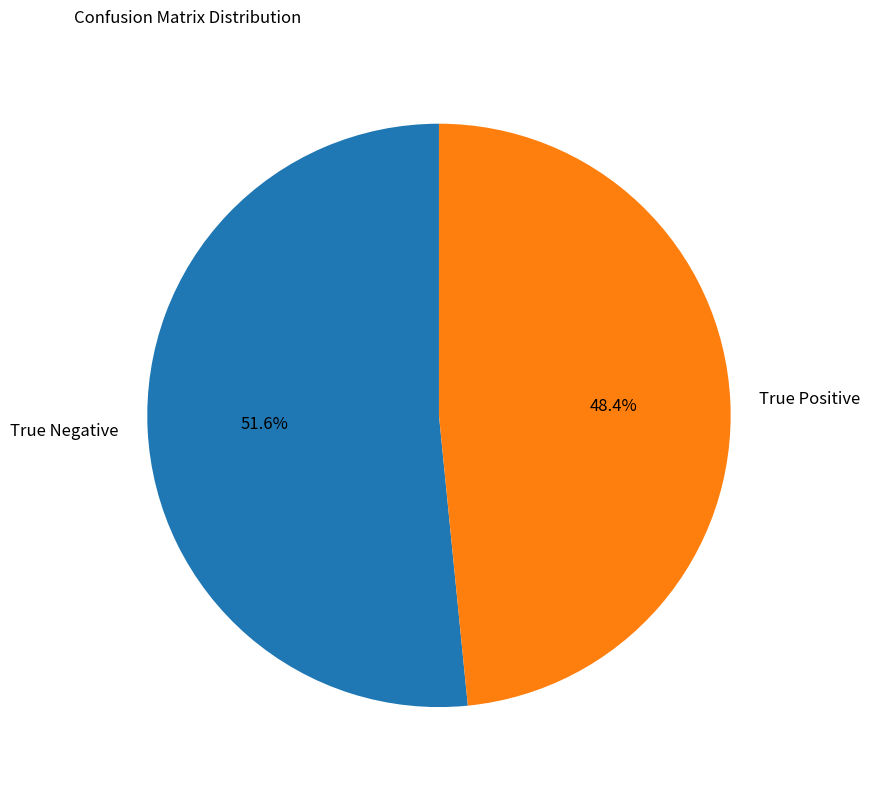

To the nearest percent, what is the combined percentage of True Negative and True Positive?

100%